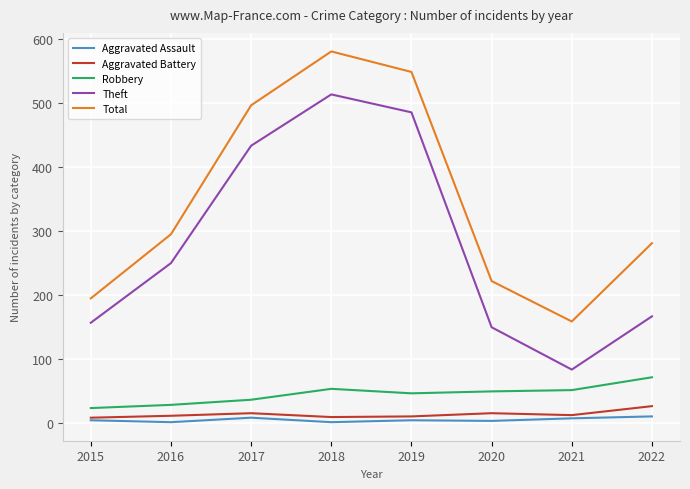

True or false: Total and Aggravated Assault intersect in this chart.

False